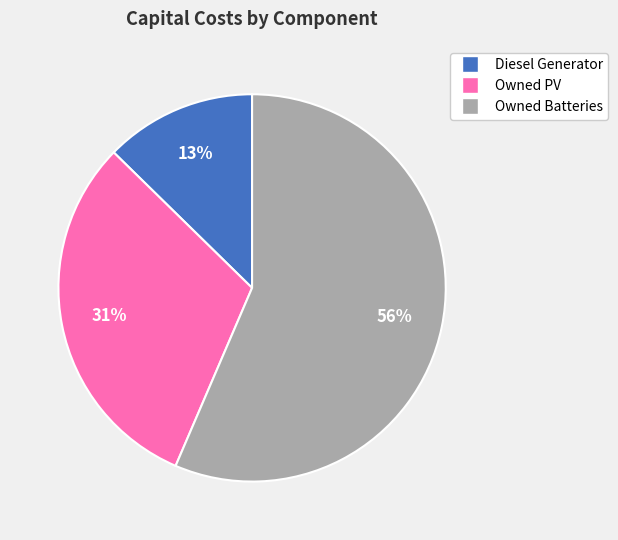

Which has a higher value, Diesel Generator or Owned Batteries?

Owned Batteries